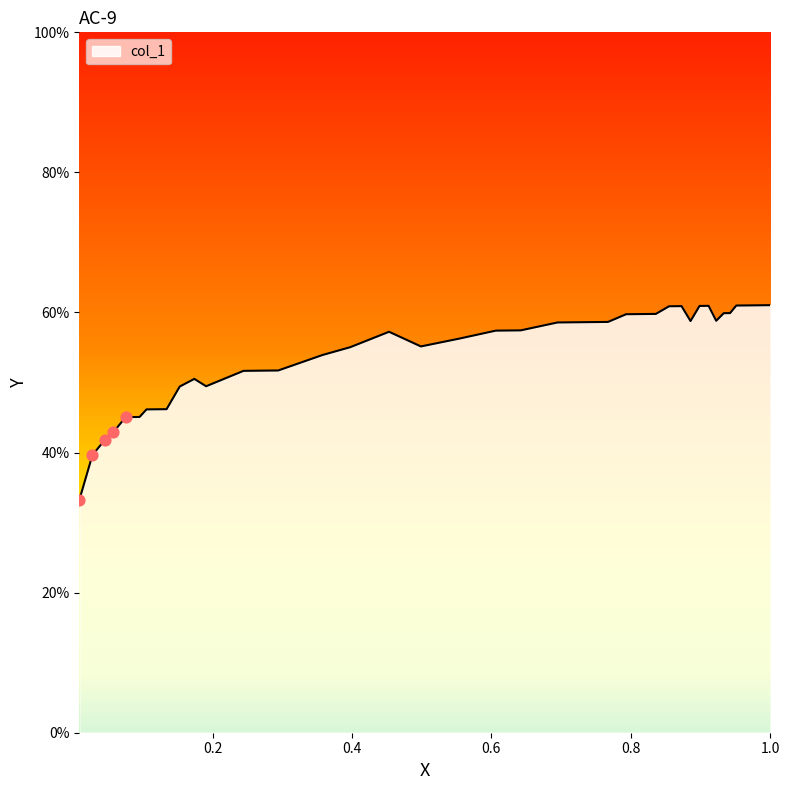

What is the difference between the maximum and minimum values?

27.8